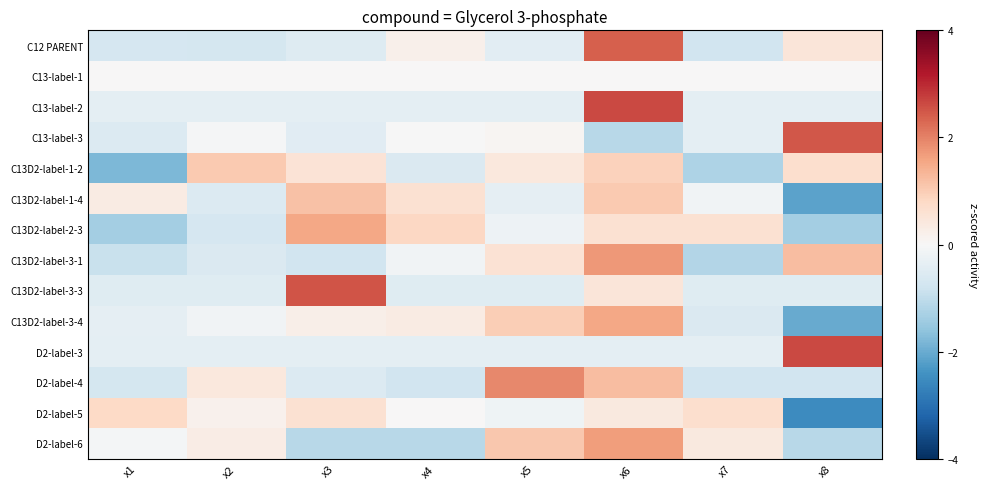

Reading left to right, transcribe all the data shown in this chart.

C12 PARENT: x1=-0.7	x2=-0.7	x3=-0.5	x4=0.2	x5=-0.4	x6=2.4	x7=-0.8	x8=0.5
C13-label-1: x1=0.0	x2=0.0	x3=0.0	x4=0.0	x5=0.0	x6=0.0	x7=0.0	x8=0.0
C13-label-2: x1=-0.4	x2=-0.4	x3=-0.4	x4=-0.4	x5=-0.4	x6=2.6	x7=-0.4	x8=-0.4
C13-label-3: x1=-0.6	x2=-0.0	x3=-0.5	x4=-0.0	x5=0.1	x6=-1.1	x7=-0.4	x8=2.5
C13D2-label-1-2: x1=-1.8	x2=1.0	x3=0.6	x4=-0.6	x5=0.4	x6=0.9	x7=-1.2	x8=0.7
C13D2-label-1-4: x1=0.3	x2=-0.5	x3=1.2	x4=0.6	x5=-0.4	x6=1.1	x7=-0.1	x8=-2.1
C13D2-label-2-3: x1=-1.4	x2=-0.7	x3=1.6	x4=0.8	x5=-0.2	x6=0.6	x7=0.6	x8=-1.4
C13D2-label-3-1: x1=-0.9	x2=-0.6	x3=-0.8	x4=-0.1	x5=0.6	x6=1.7	x7=-1.2	x8=1.2
C13D2-label-3-3: x1=-0.5	x2=-0.5	x3=2.5	x4=-0.5	x5=-0.5	x6=0.5	x7=-0.5	x8=-0.5
C13D2-label-3-4: x1=-0.4	x2=-0.2	x3=0.2	x4=0.3	x5=1.0	x6=1.5	x7=-0.6	x8=-2.0
D2-label-3: x1=-0.4	x2=-0.4	x3=-0.4	x4=-0.4	x5=-0.4	x6=-0.4	x7=-0.4	x8=2.6
D2-label-4: x1=-0.7	x2=0.4	x3=-0.6	x4=-0.8	x5=1.9	x6=1.2	x7=-0.8	x8=-0.8
D2-label-5: x1=0.8	x2=0.2	x3=0.6	x4=0.0	x5=-0.2	x6=0.4	x7=0.7	x8=-2.5
D2-label-6: x1=-0.1	x2=0.3	x3=-1.1	x4=-1.1	x5=1.1	x6=1.7	x7=0.4	x8=-1.1